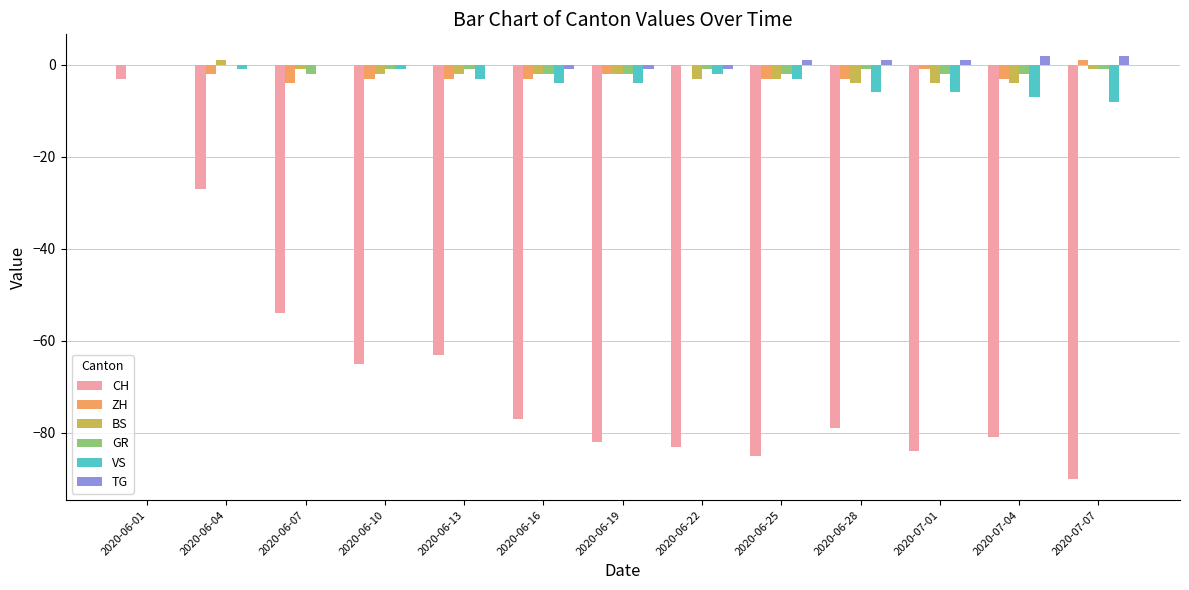

Which series changed the most between 2020-06-10 and 2020-06-16?

CH